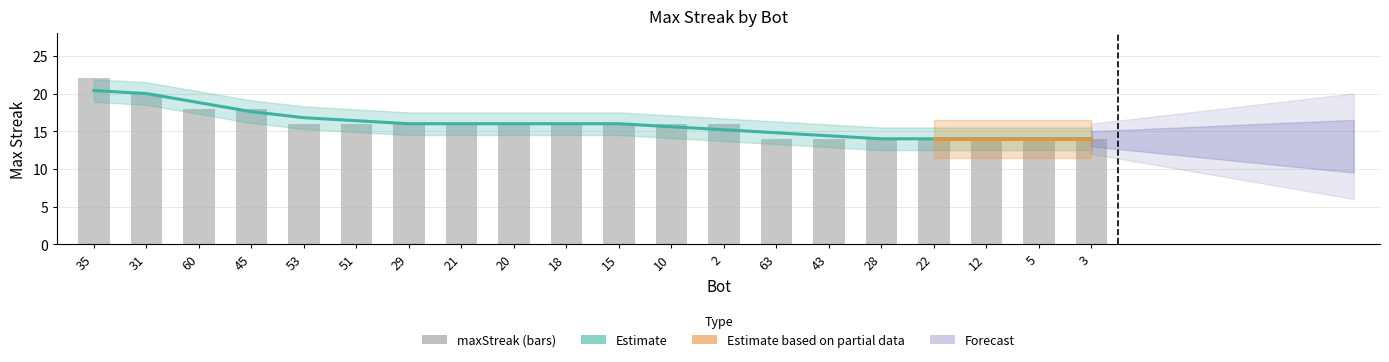

Reading left to right, extract all data points from this chart.

22	20	18	18	16	16	16	16	16	16	16	16	16	14	14	14	14	14	14	14